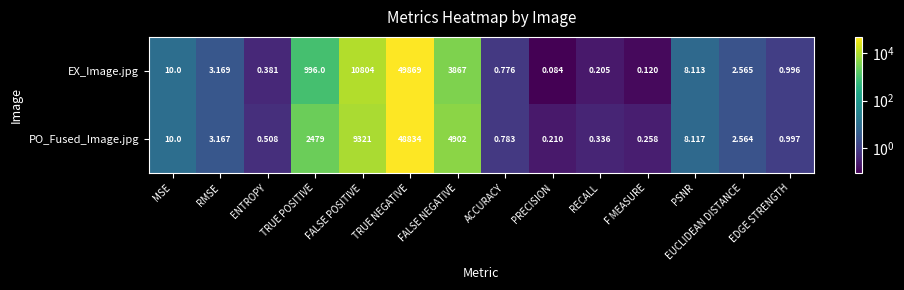

Which series has the largest total across all categories?

PO_Fused_Image.jpg